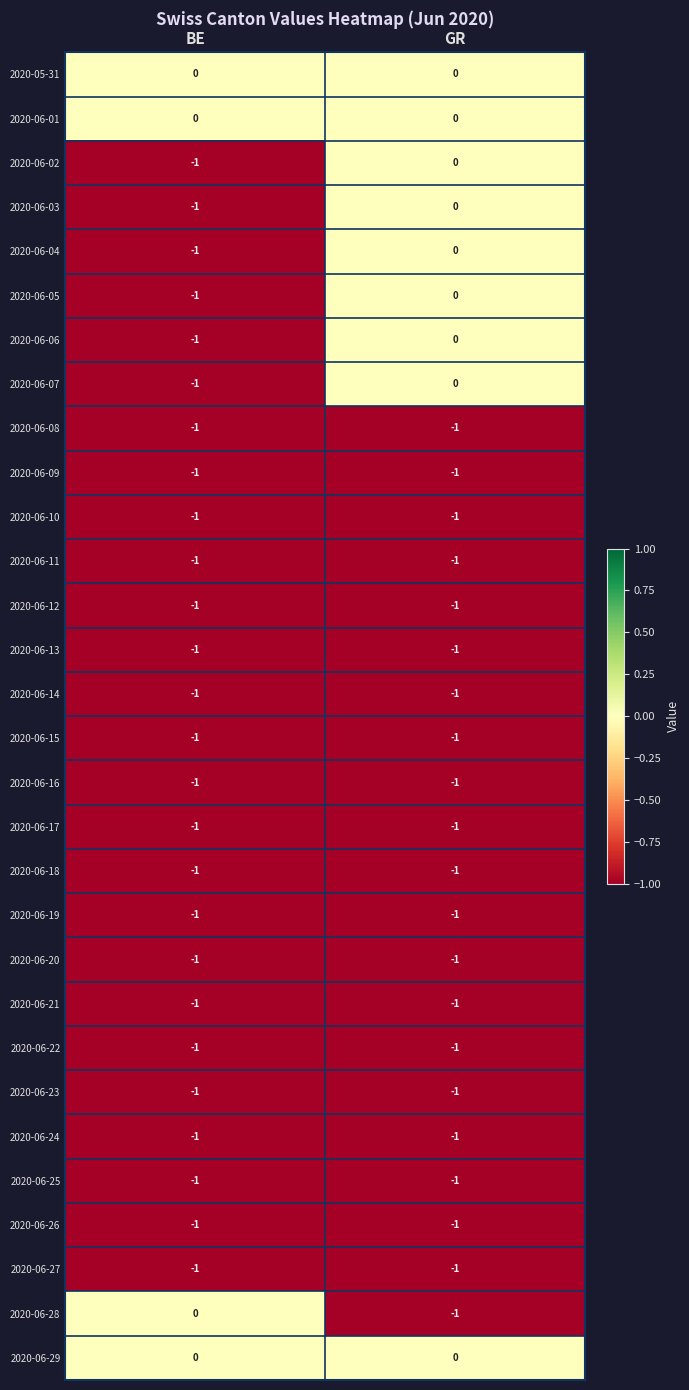

Where is 2020-06-19 nearest to the value -1?

BE